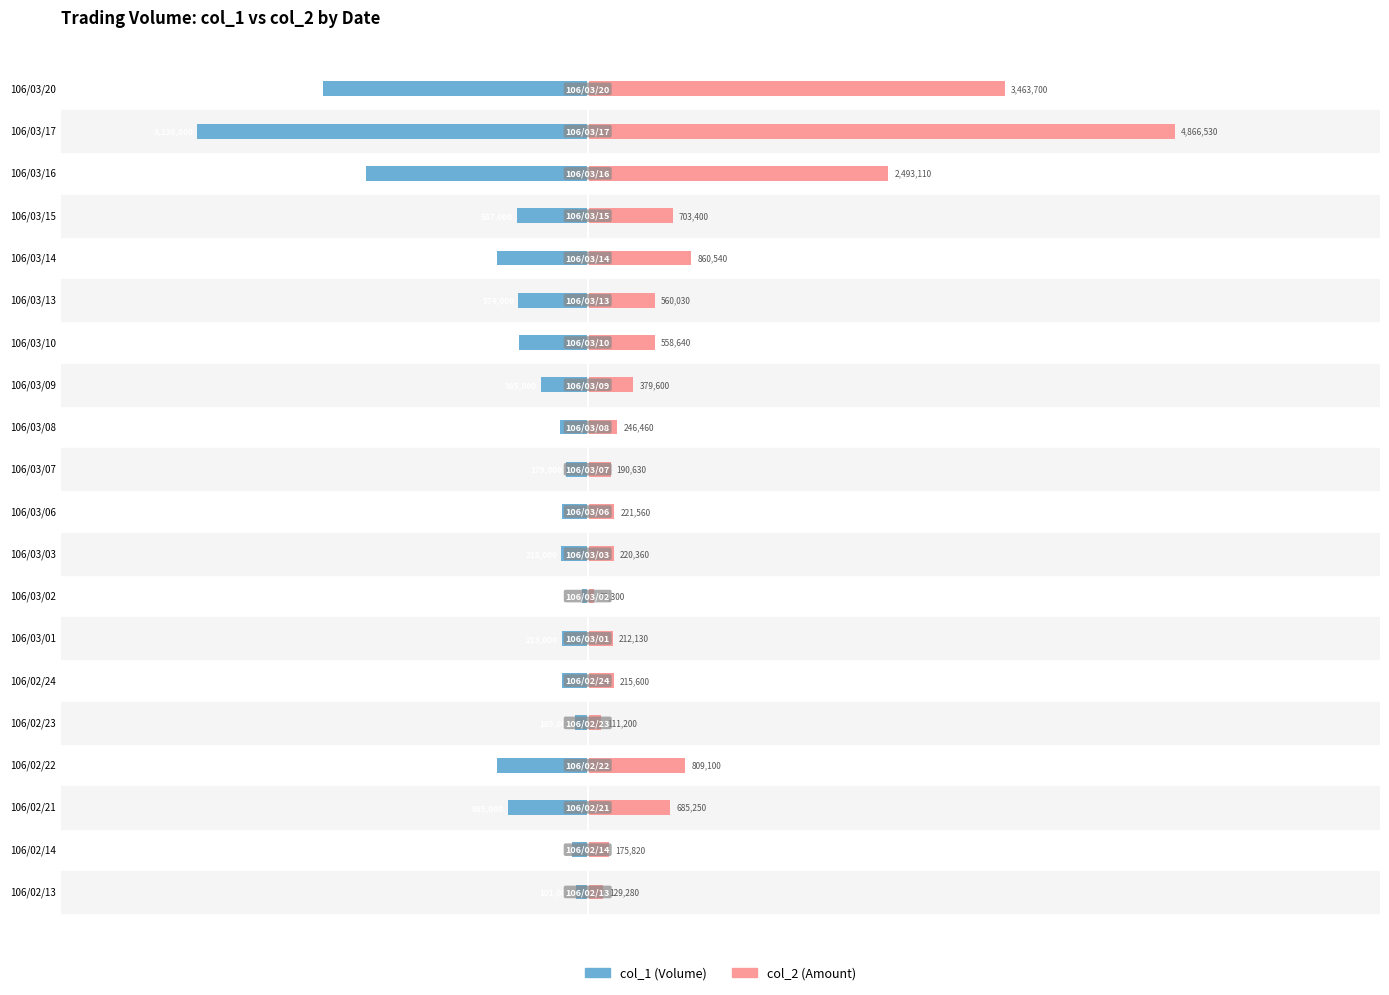

What is the minimum value shown in the chart?

-3236000